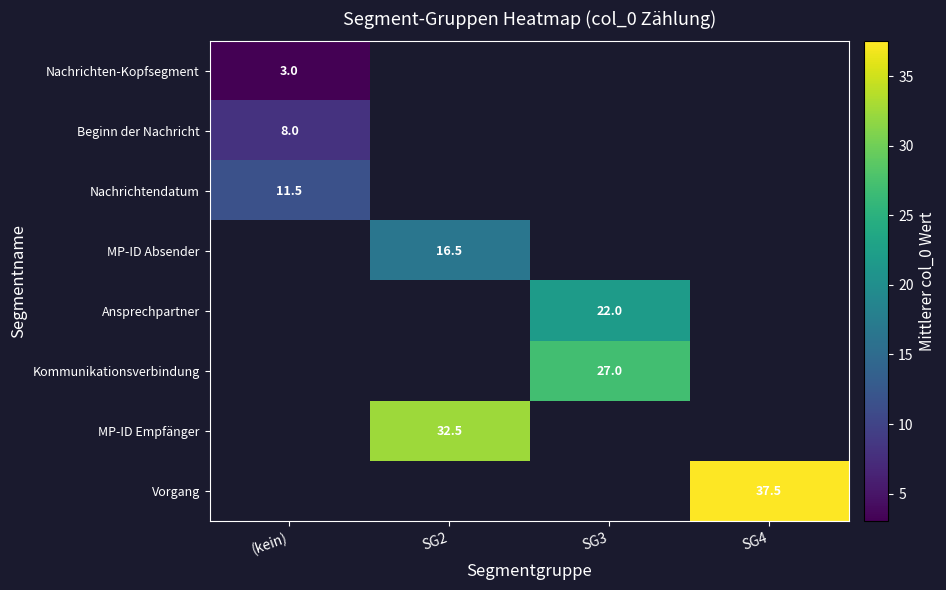

True or false: Kommunikationsverbindung has a value of 27.0 at SG3.

True